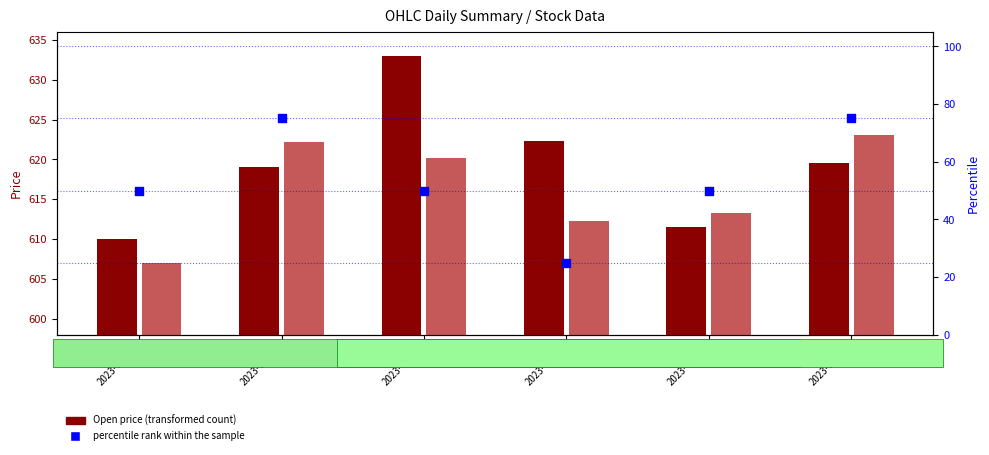

Which series reaches the maximum Y coordinate?

Open price